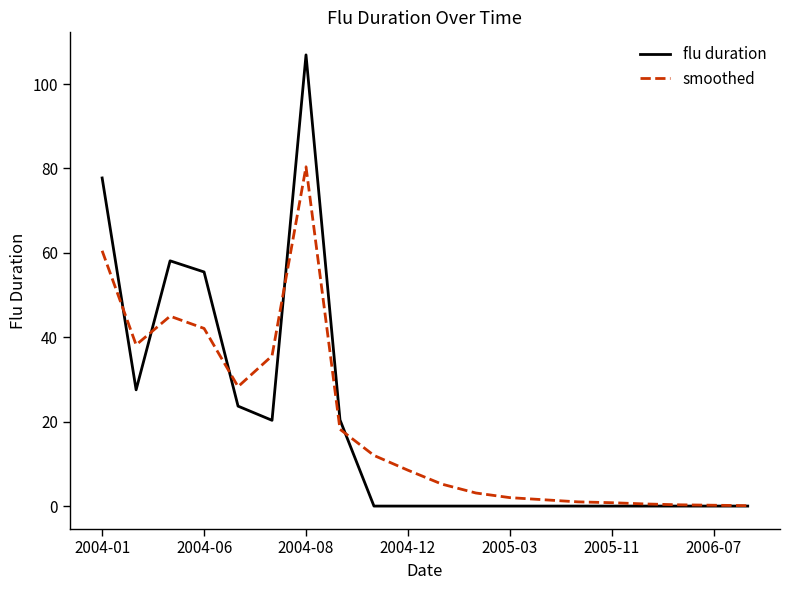

What are all the series names shown in the legend?

flu duration, smoothed